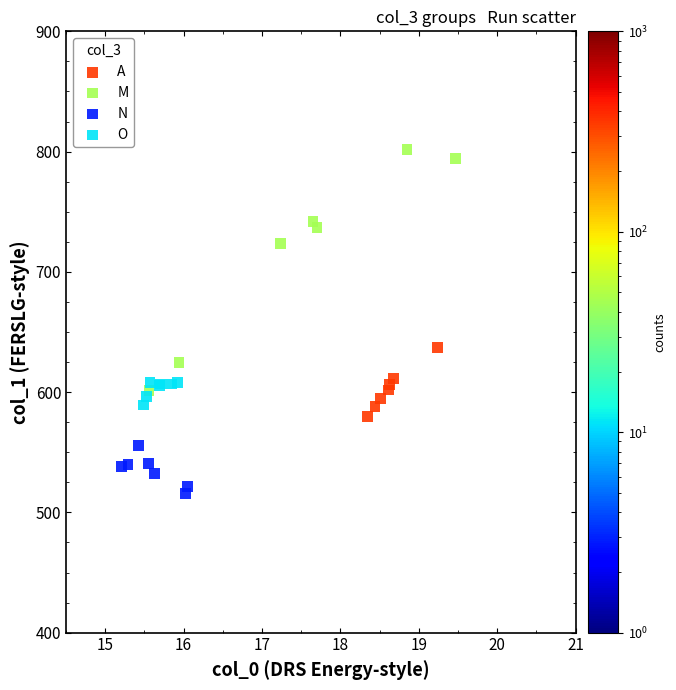

Which series reaches the maximum Y coordinate?

M